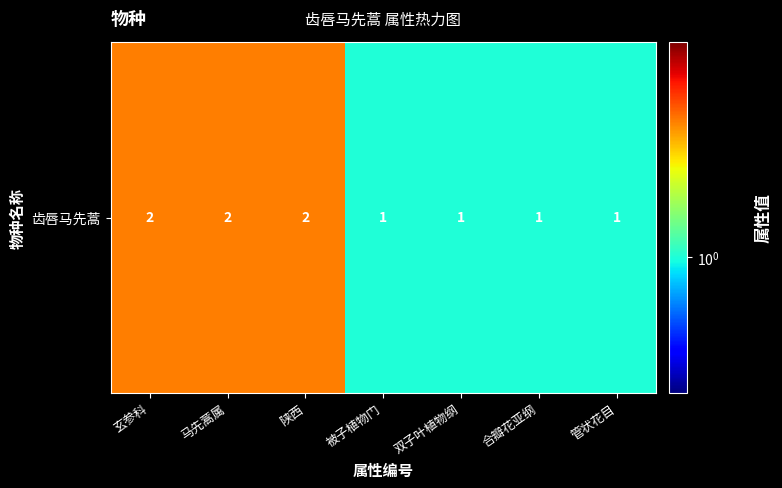

What is the difference between the maximum and minimum values?

1